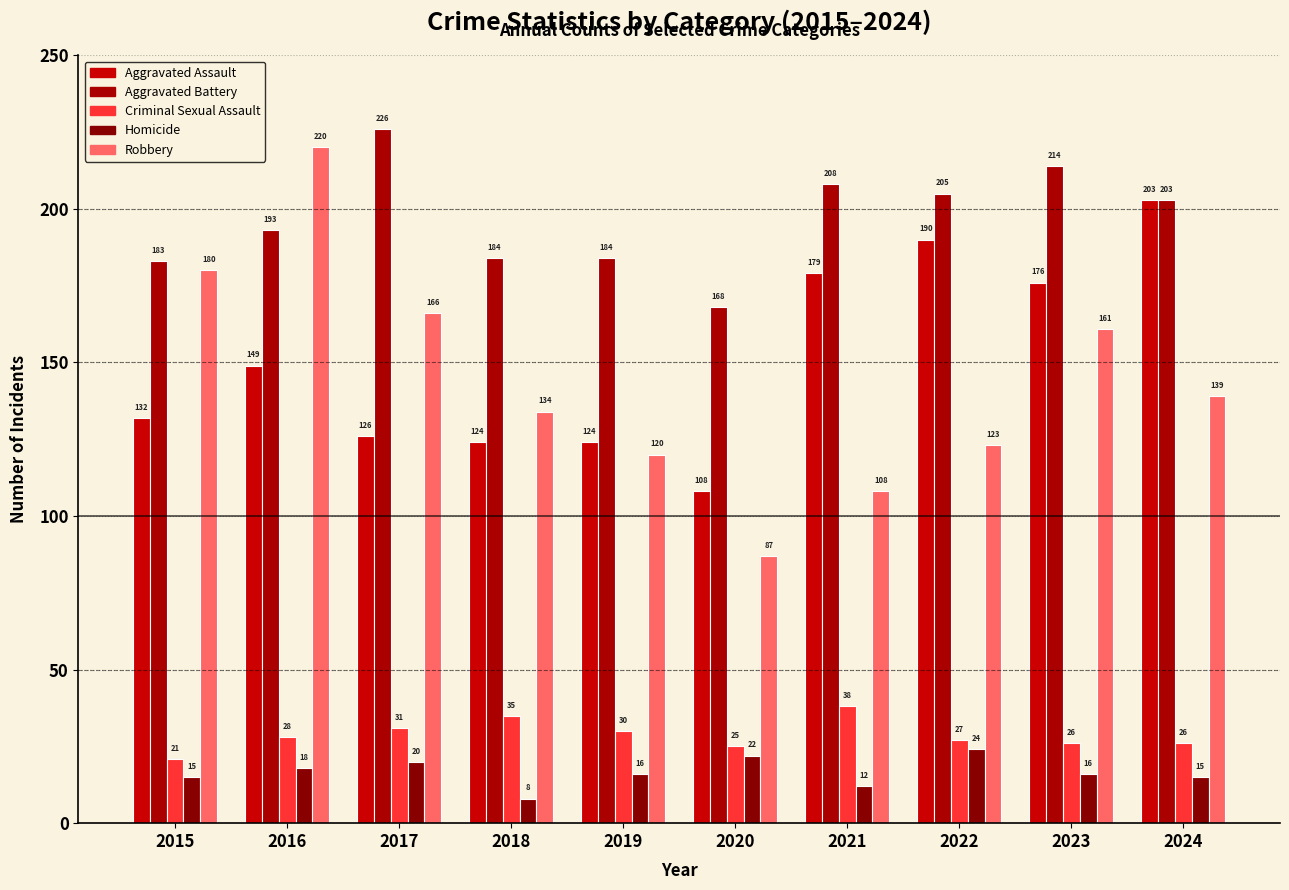

What is the average value of the Aggravated Battery series?

197